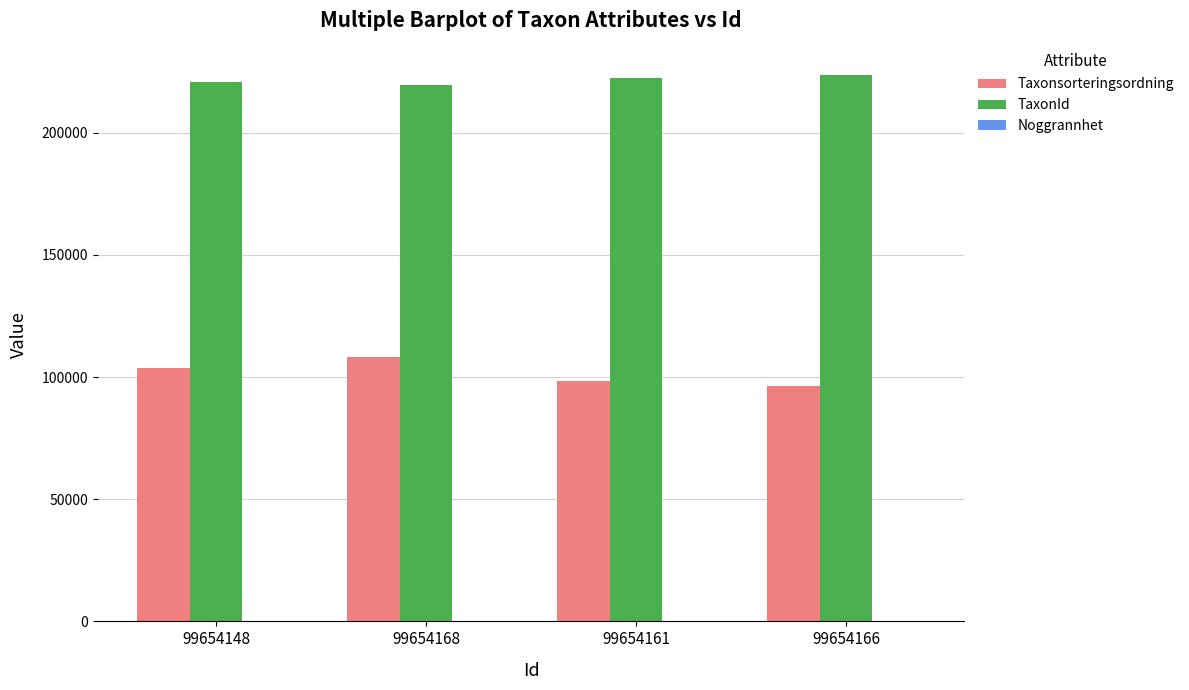

Which series has the largest total across all categories?

TaxonId